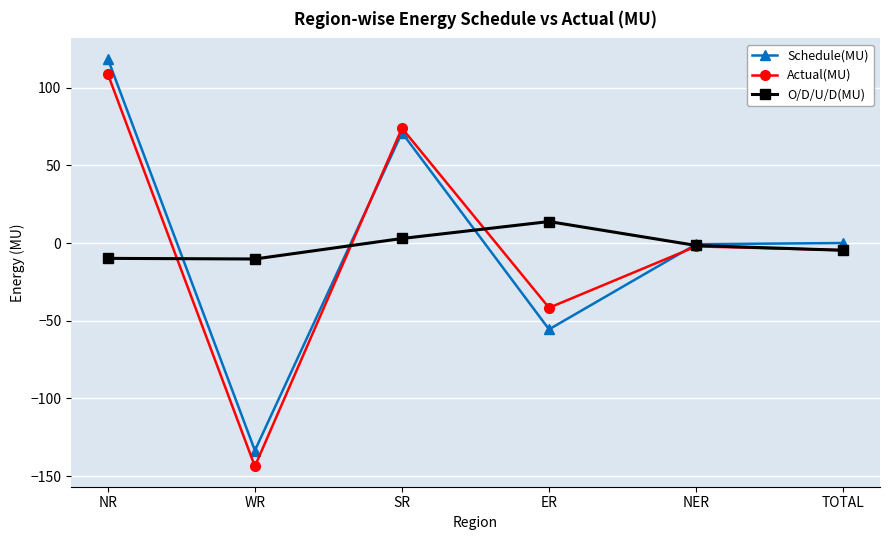

Between which two adjacent categories do Schedule(MU) and O/D/U/D(MU) first intersect?

NR and WR